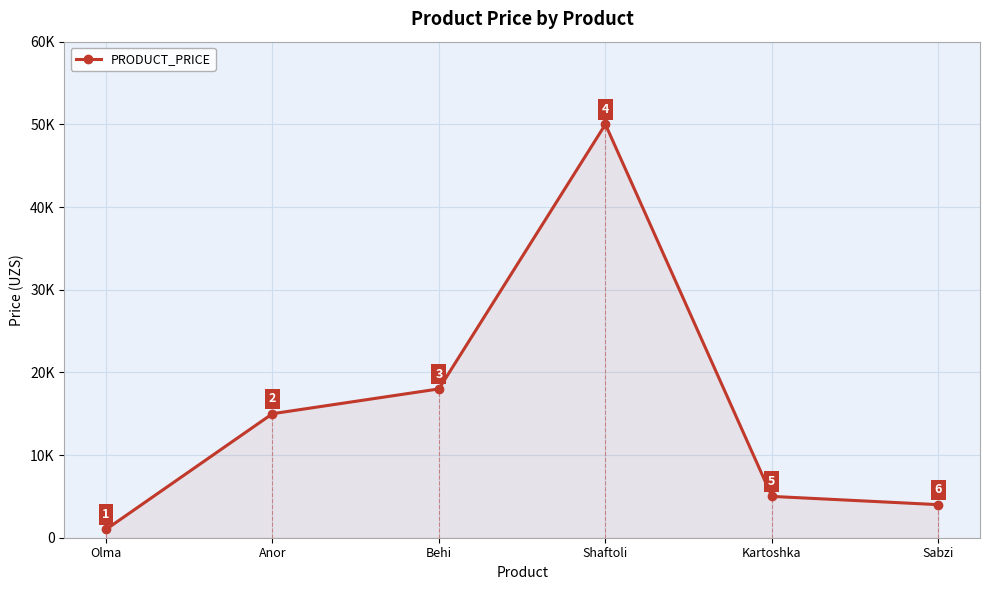

The value at Olma is 1673. True or false?

False